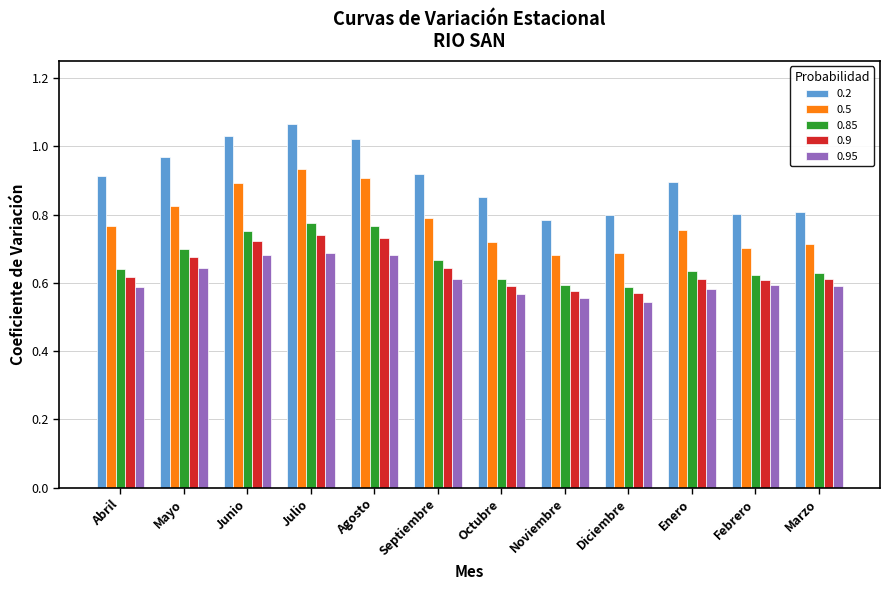

What is the sum of all 0.9 values?

7.7